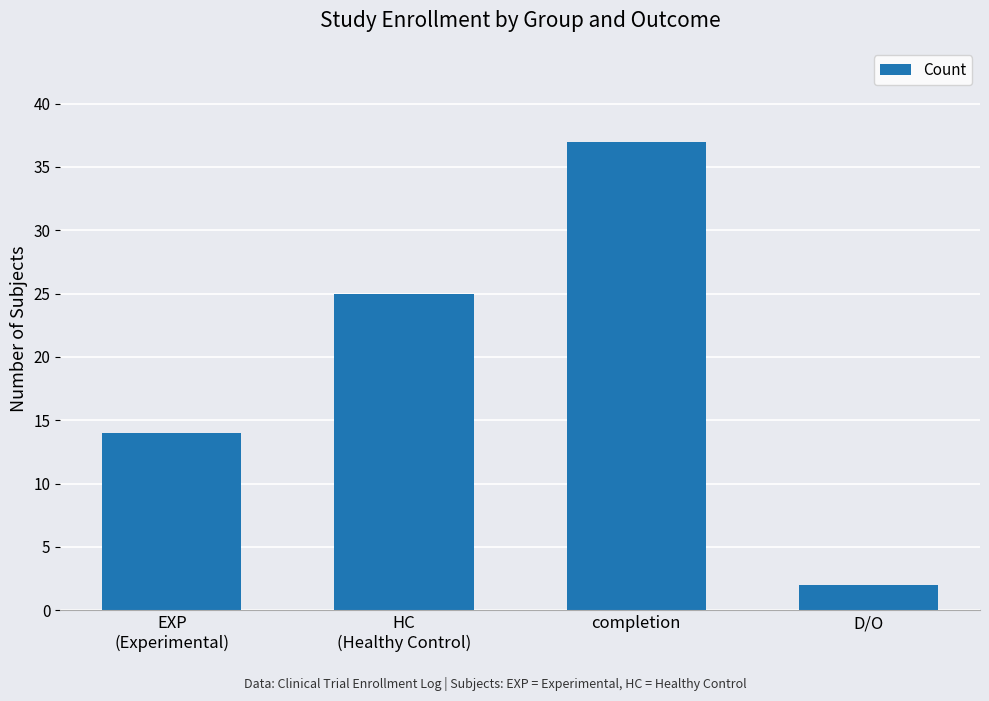

At which category does the chart reach its peak across all series?

completion